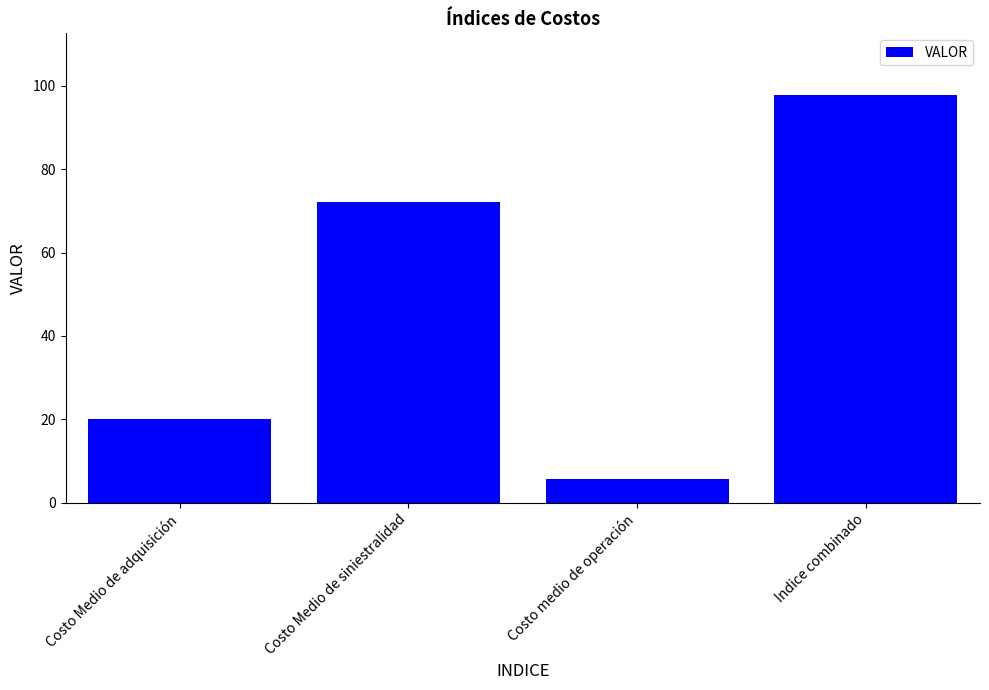

Rank the categories by value from highest to lowest.

Indice combinado, Costo Medio de siniestralidad, Costo Medio de adquisición, Costo medio de operación